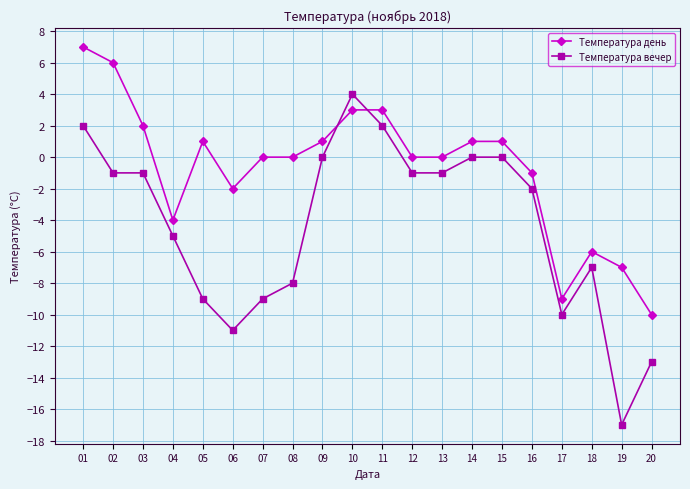

What is the value of the Температура вечер point at the 8th from the left?

-8